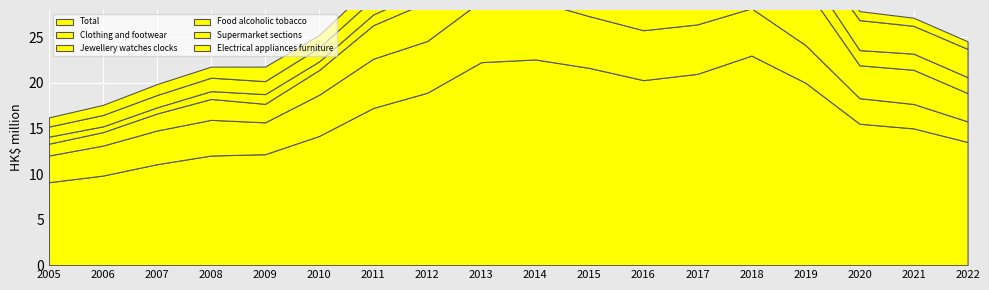

What is the total value across all series at 2009?

50453